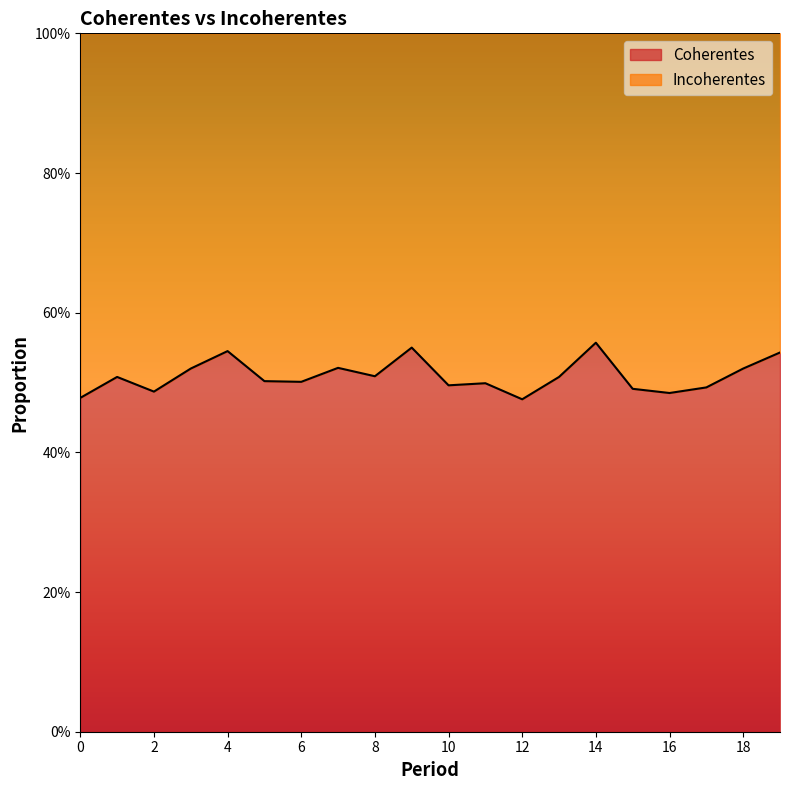

Count the values in the range 0 to 1.

20